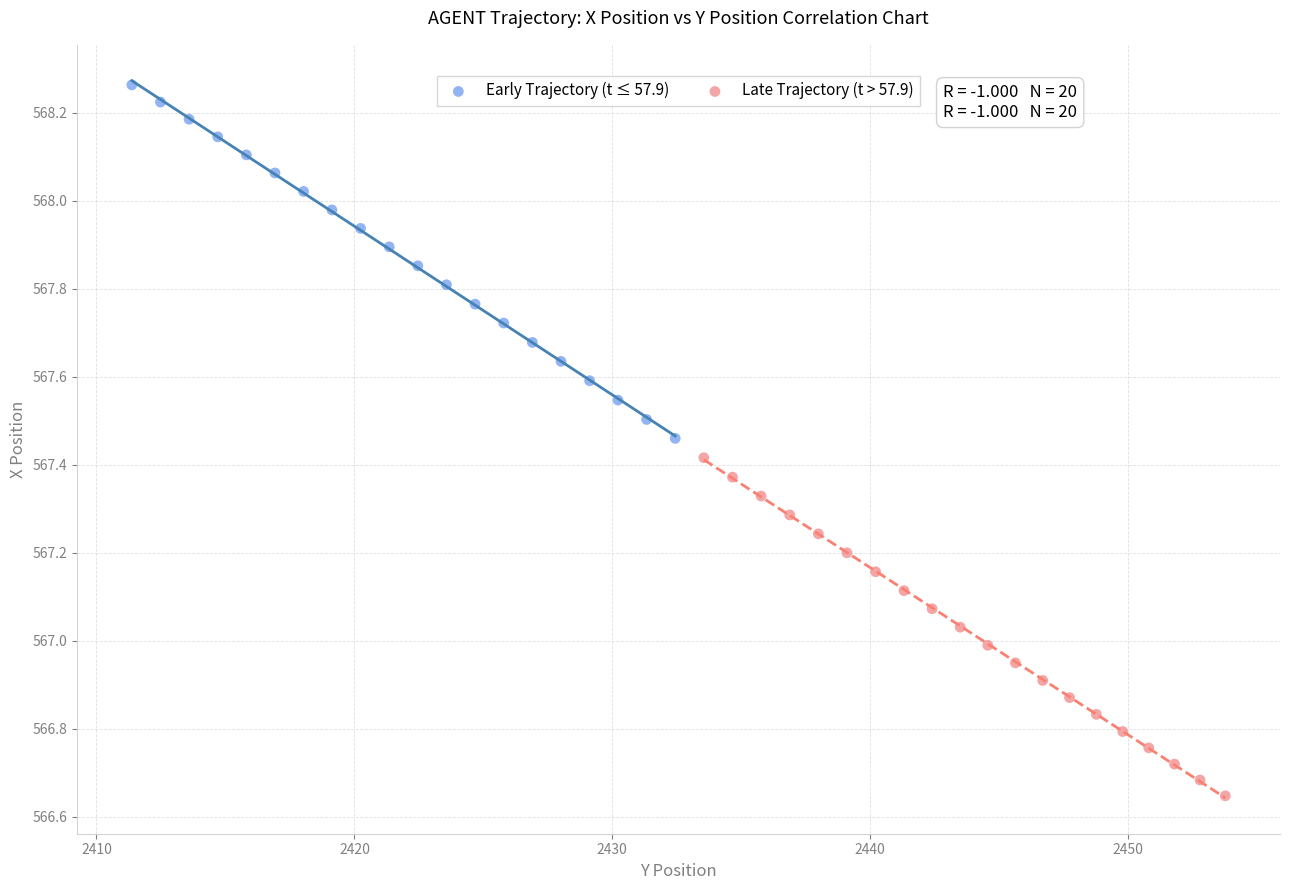

Which series contains the highest Y value?

Early Trajectory (t ≤ 57.9)